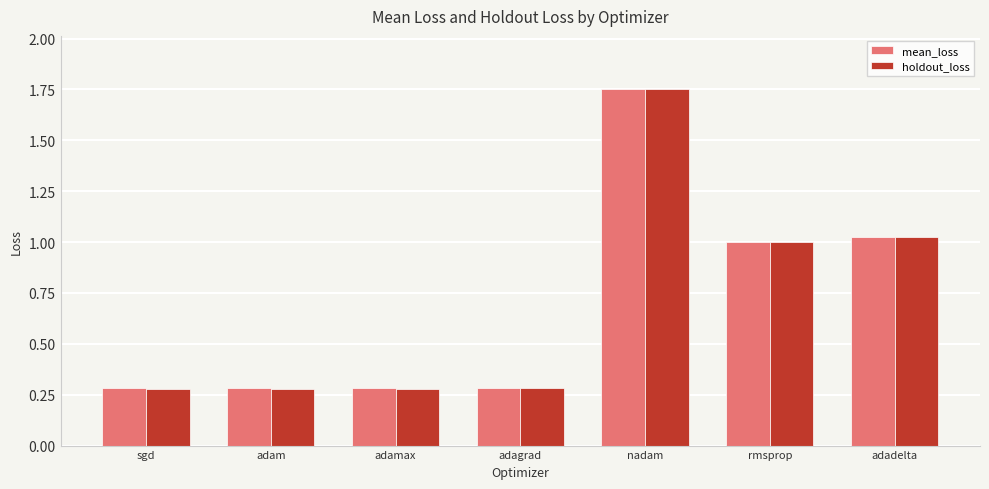

Which series changed the most between sgd and nadam?

holdout_loss